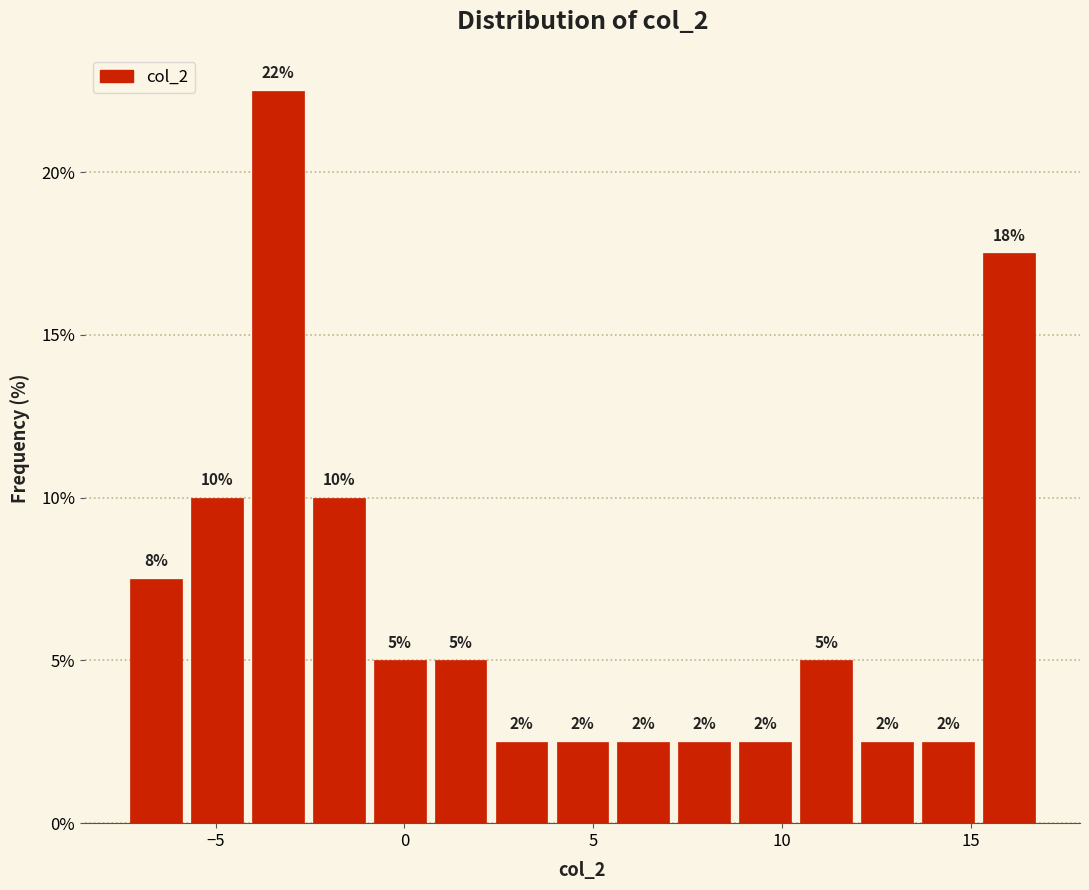

Around what value on the x-axis is the tallest bar? Give the approximate position of its centre, as read against the axis.

-3.5